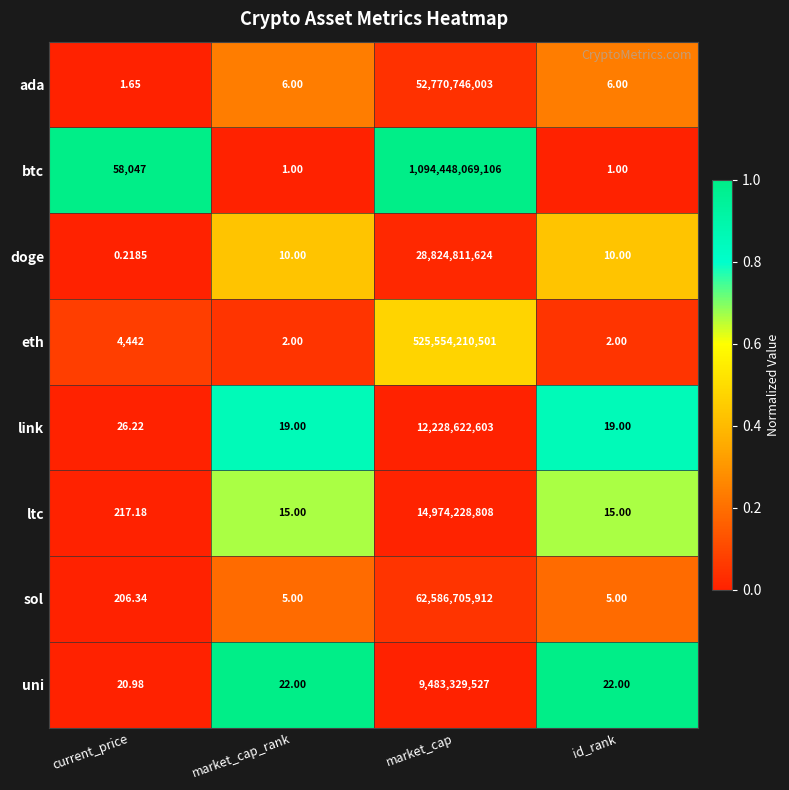

Rank the series at market_cap from highest to lowest value.

btc, eth, sol, ada, doge, ltc, link, uni